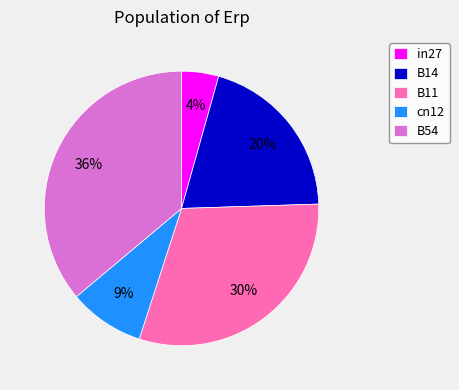

What percentage is the B54 slice, to the nearest percent?

36%